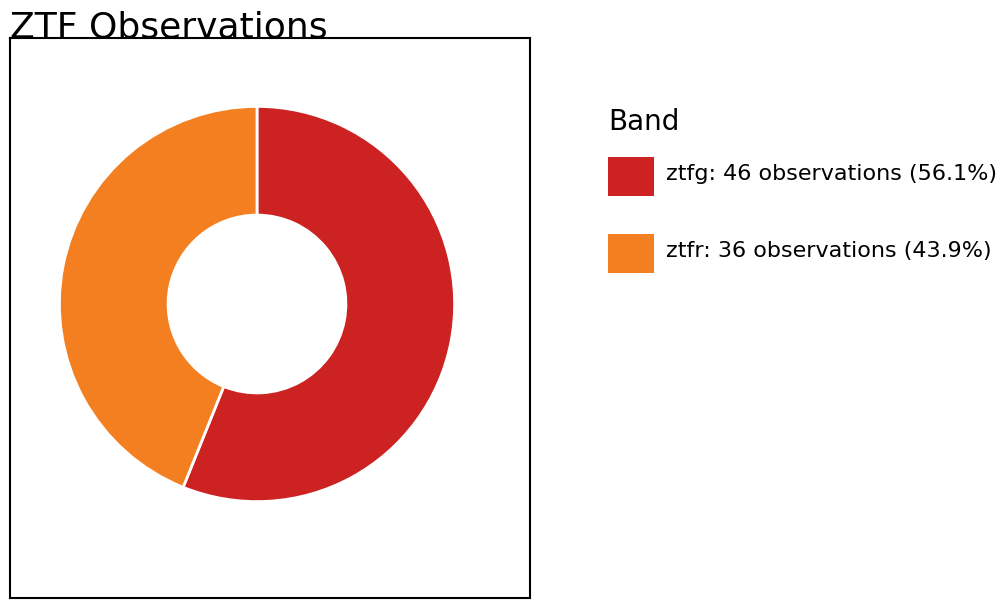

Is there any slice that represents more than half of the pie?

Yes